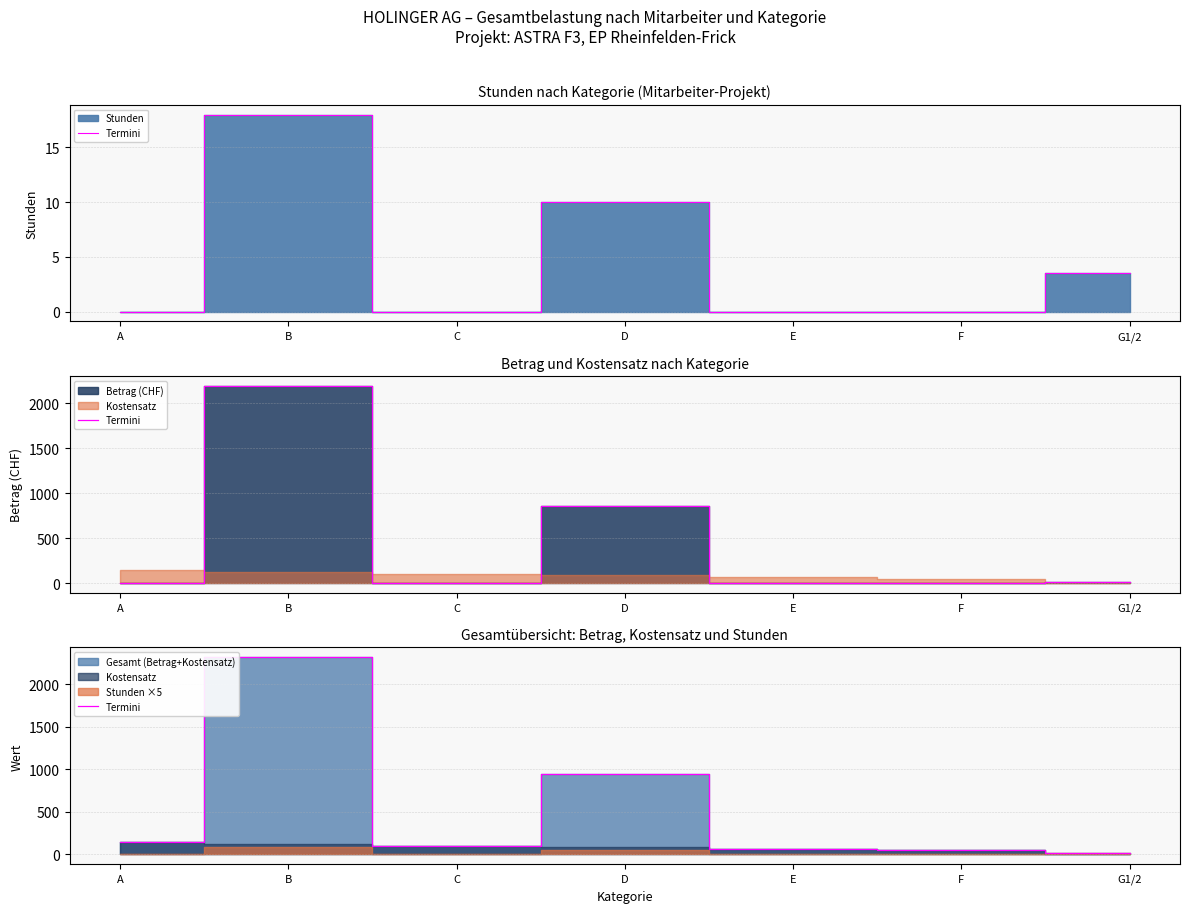

True or false: the data has more than 0 interior local peaks.

True